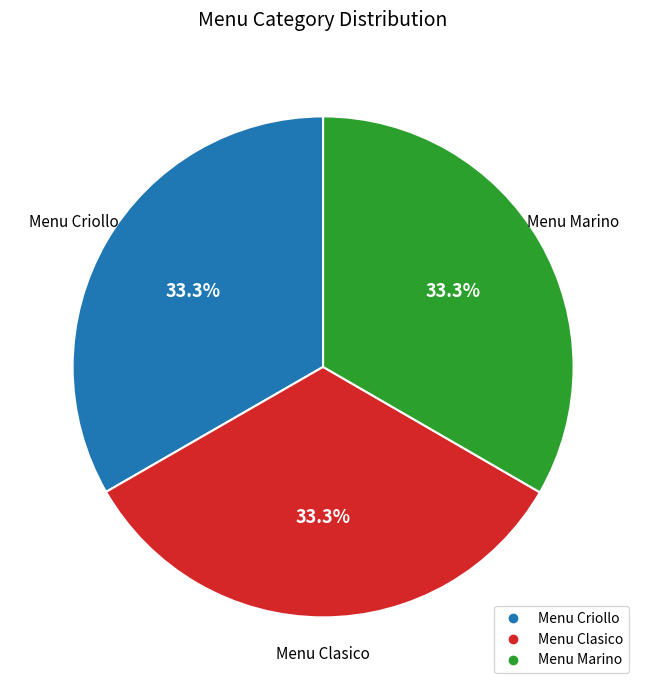

Does Menu Criollo account for over 50% of the chart?

No